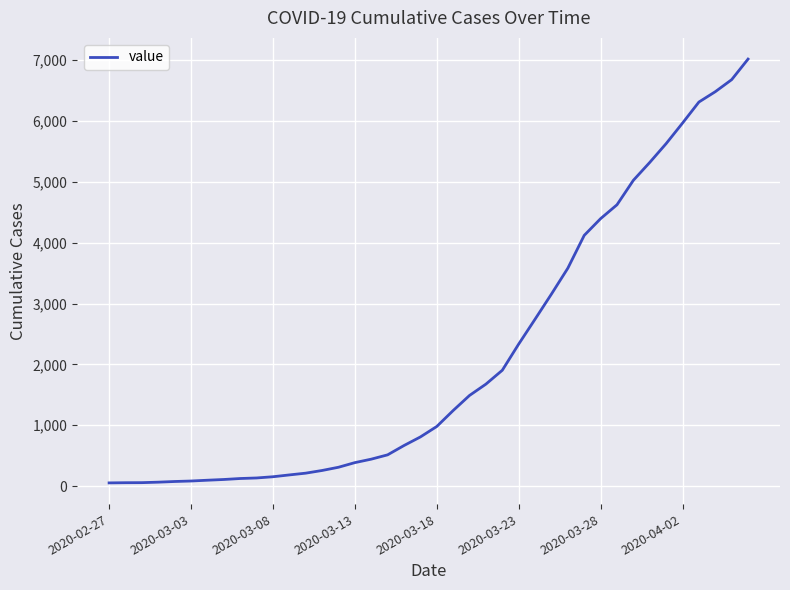

What is the difference between the maximum and minimum values?

6964